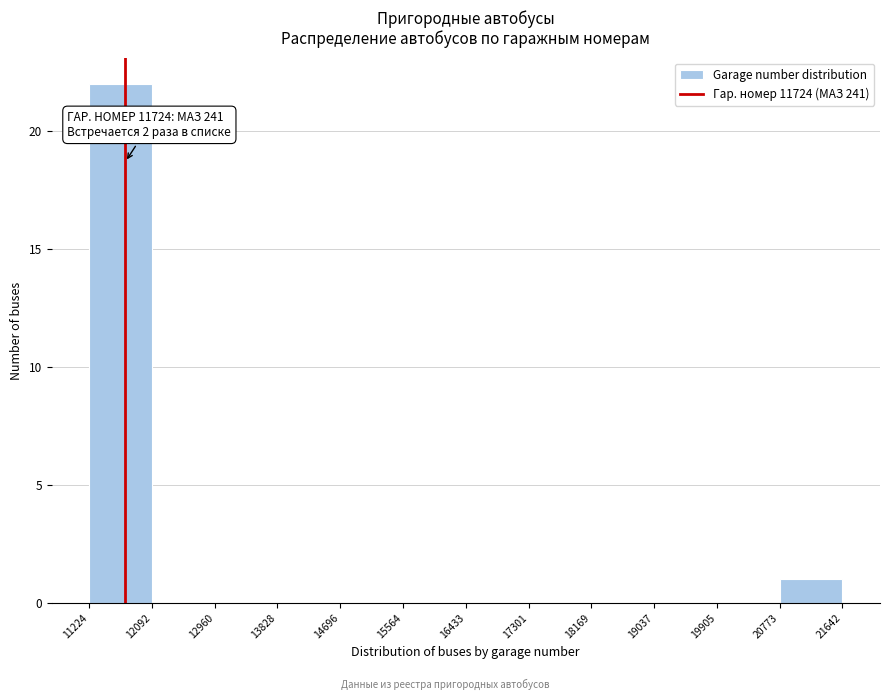

Over which range of the x-axis is the bar tallest?

11224 to 12092